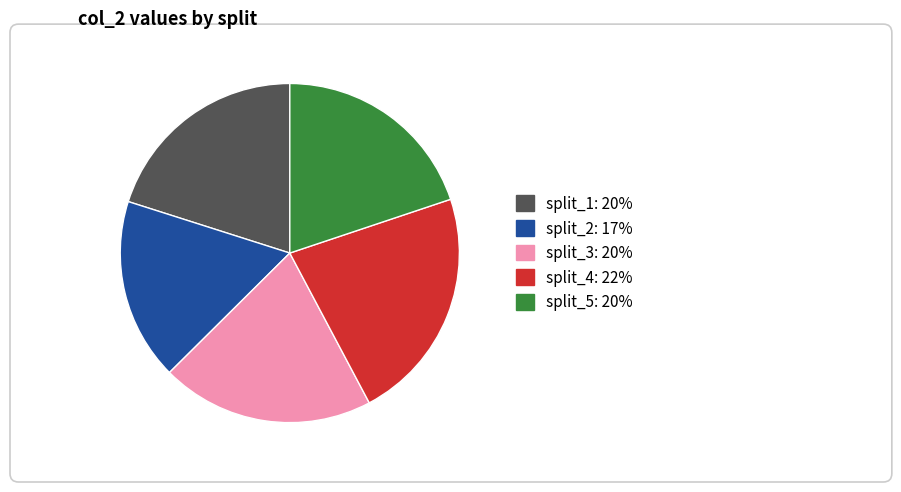

How many slices are in this pie chart?

5